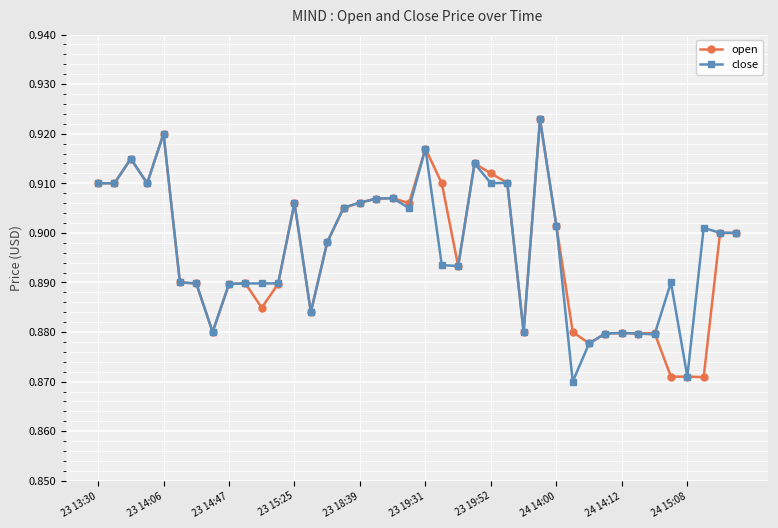

Count the close values in the range 0 to 1.

40